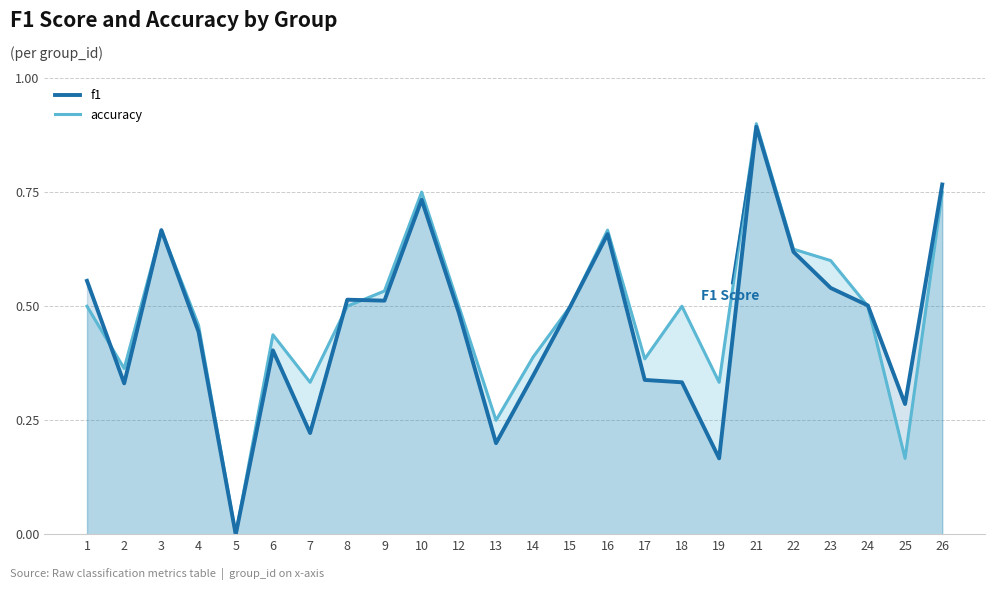

What is the highest value of the f1 series?

0.9